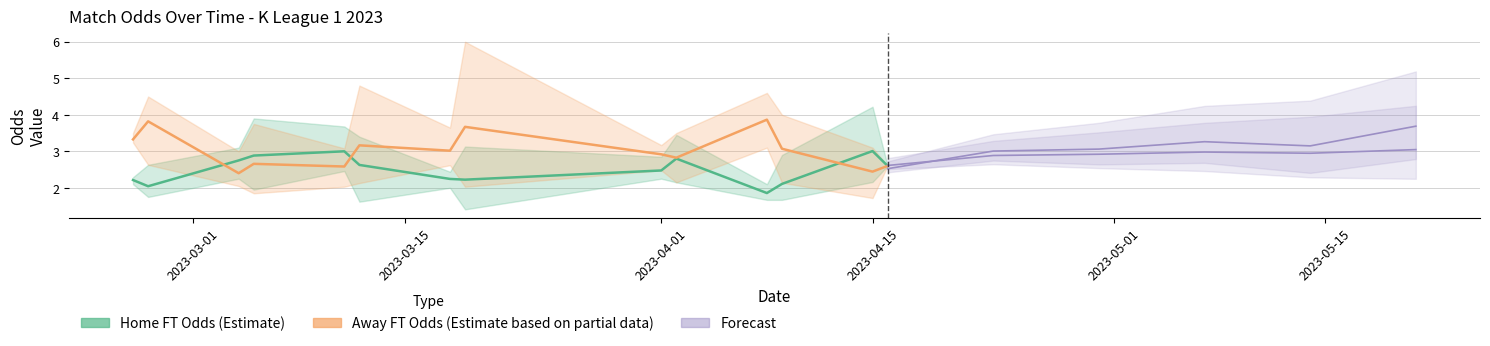

Does the chart display data point markers on the line(s)?

No